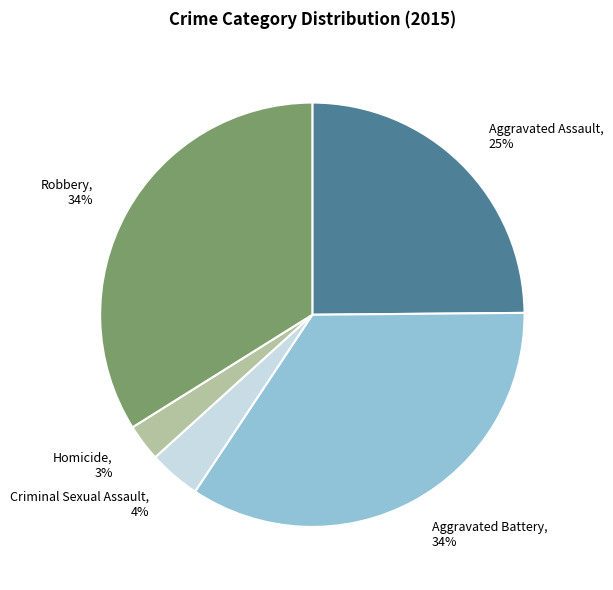

Do Robbery and Aggravated Battery together represent more than half of the pie?

Yes